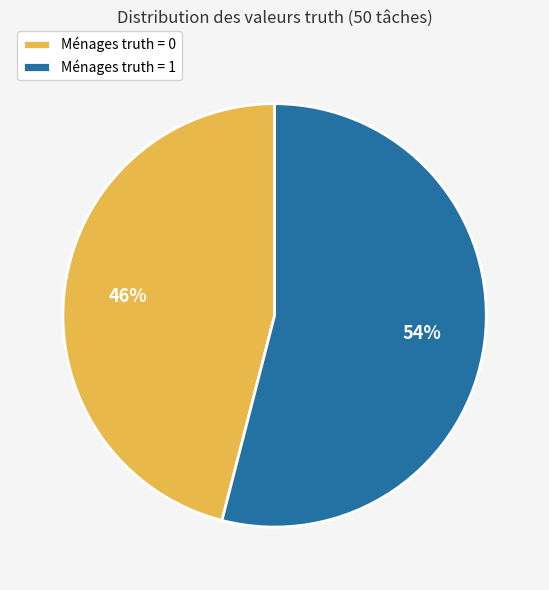

Is the sum of Ménages truth = 1 and Ménages truth = 0 greater than half?

Yes